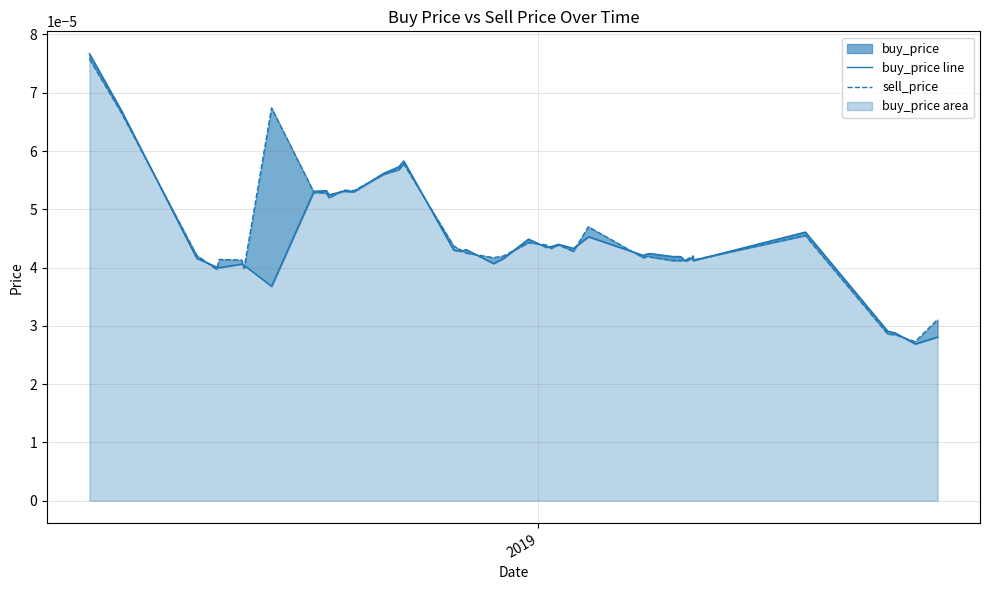

Which series has the largest total across all categories?

sell_price